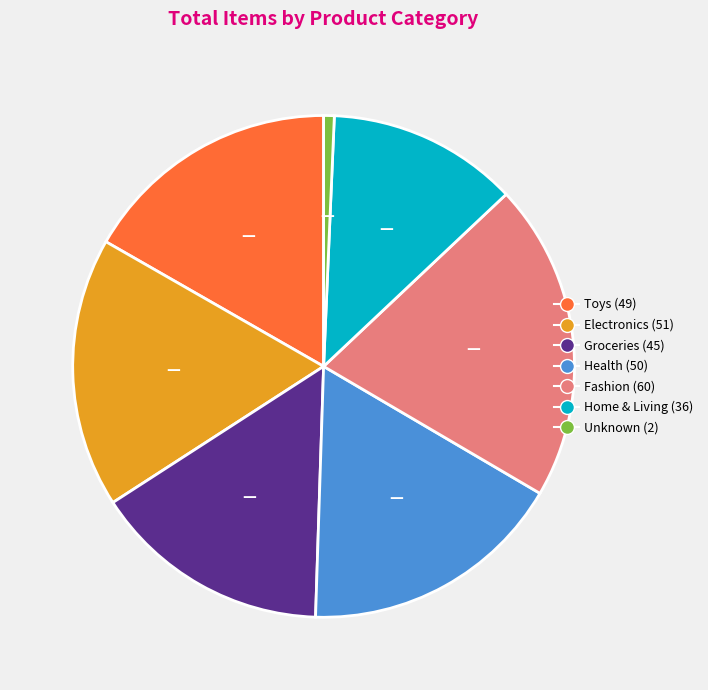

The Groceries slice represents 15% of the pie. True or false?

True